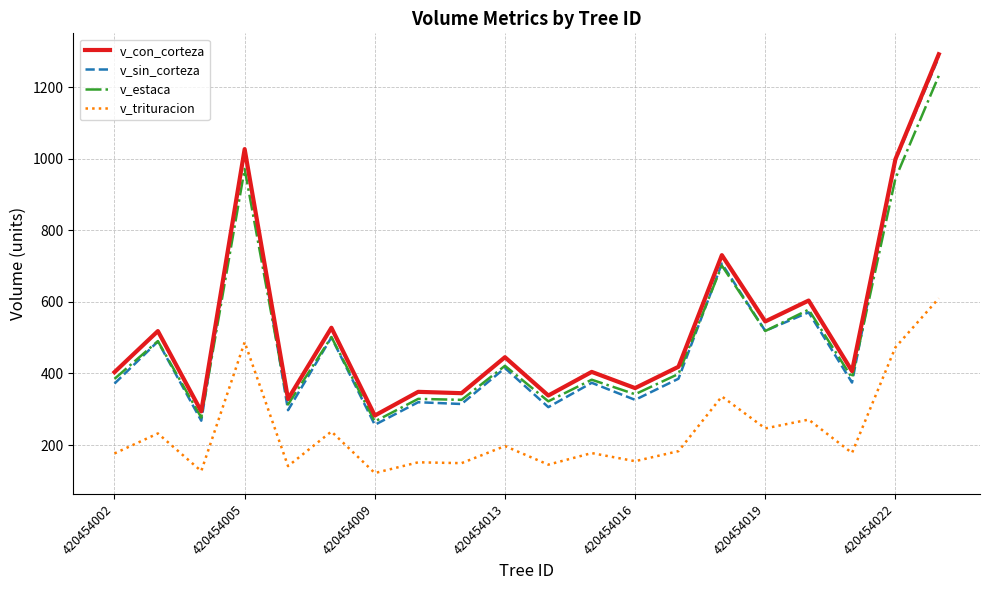

True or false: v_trituracion and v_sin_corteza intersect in this chart.

False